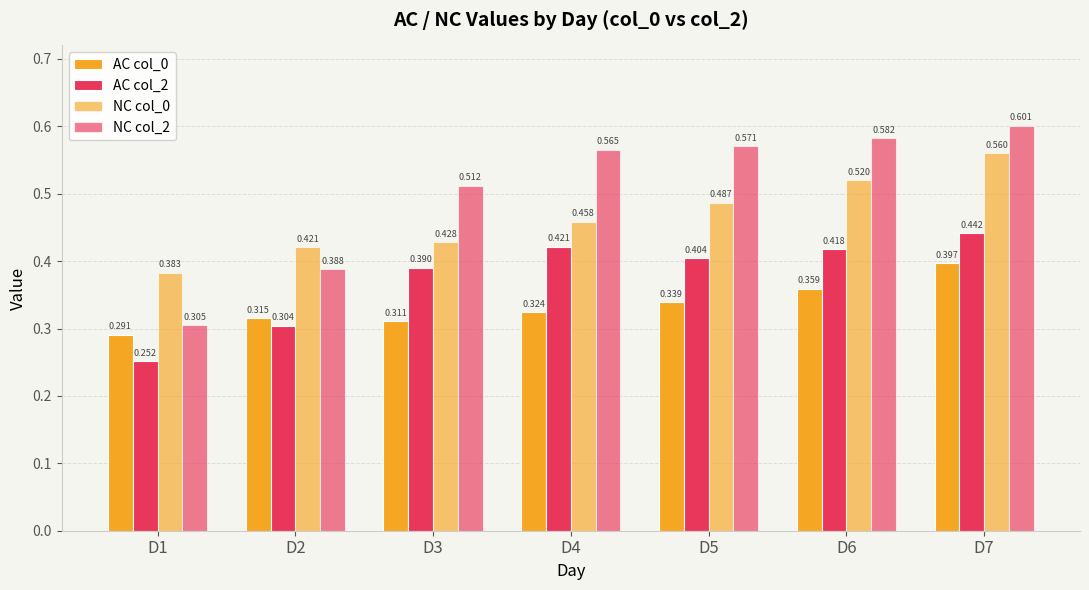

What is the greatest value displayed?

0.6